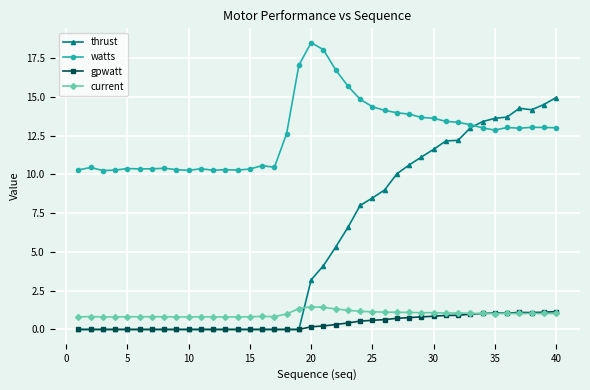

What is the value of the watts point at the 30th from the left?

13.6